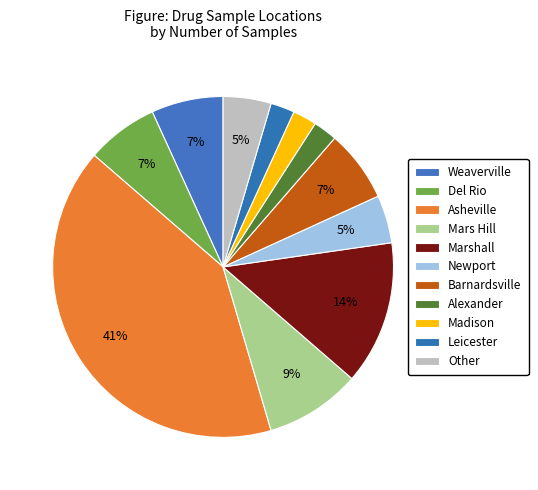

How many segments does this pie chart have?

11